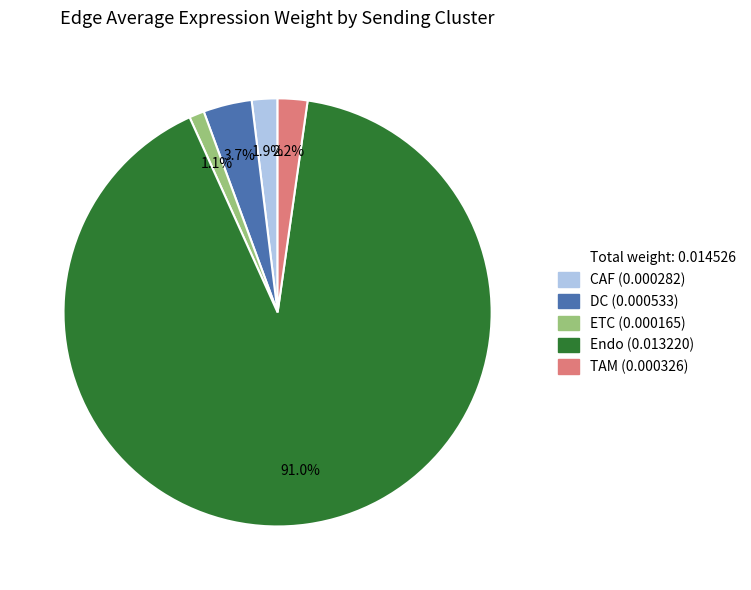

Is there a majority slice in this chart?

Yes